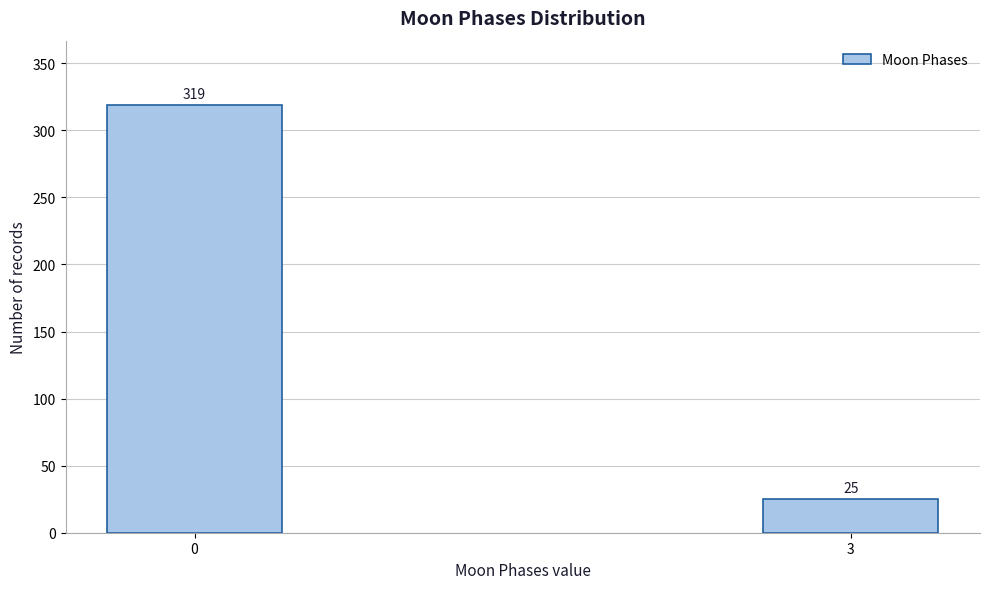

Reading left to right, list all the values displayed in this chart.

0=319	3=25